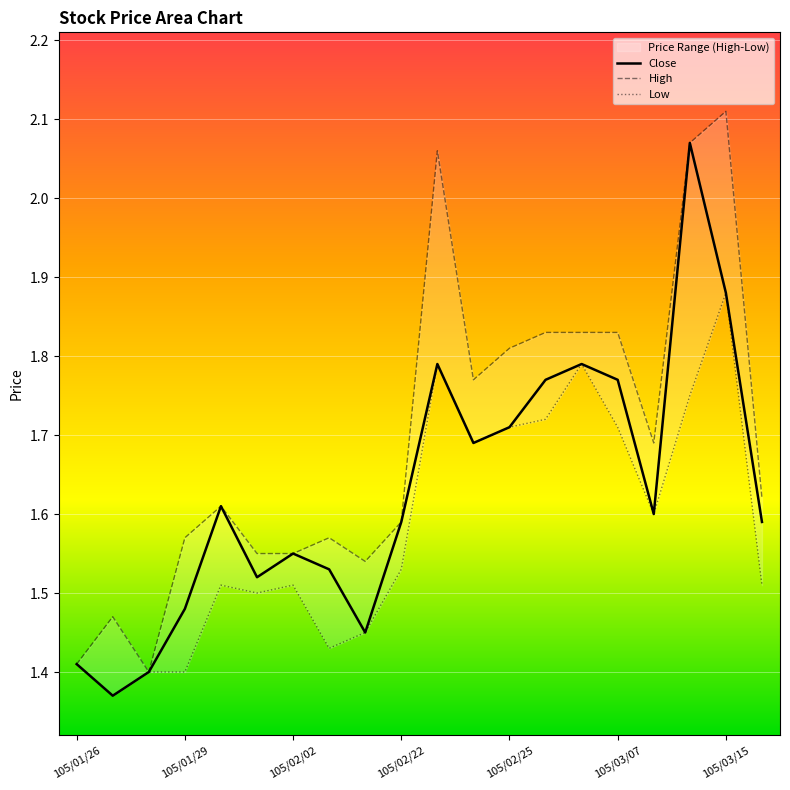

Reading left to right, what are all the values shown in this chart?

High: 1.4	1.5	1.4	1.6	1.6	1.6	1.6	1.6	1.5	1.6	2.1	1.8	1.8	1.8	1.8	1.8	1.7	2.1	2.1	1.6
Low: 1.4	1.4	1.4	1.4	1.5	1.5	1.5	1.4	1.4	1.5	1.8	1.7	1.7	1.7	1.8	1.7	1.6	1.8	1.9	1.5
Close: 1.4	1.4	1.4	1.5	1.6	1.5	1.6	1.5	1.4	1.6	1.8	1.7	1.7	1.8	1.8	1.8	1.6	2.1	1.9	1.6